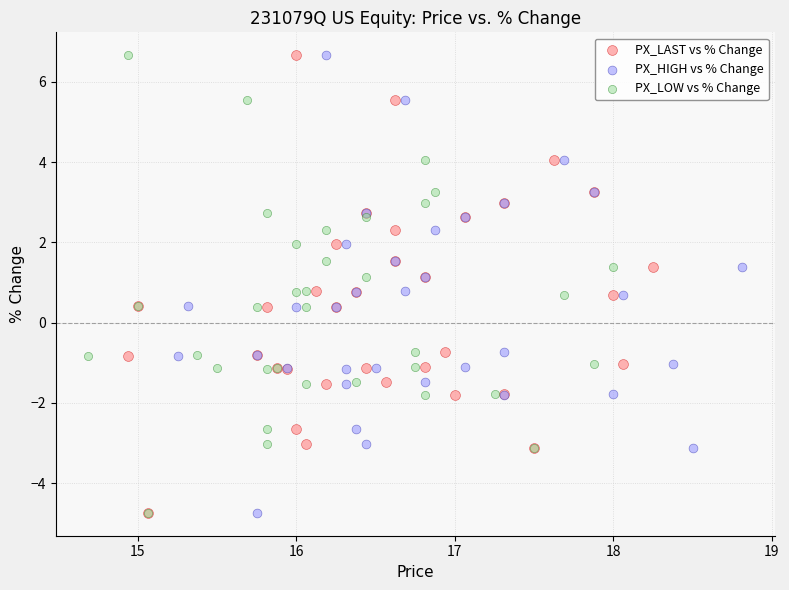

What are all the series names shown in the legend?

PX_LAST vs % Change, PX_HIGH vs % Change, PX_LOW vs % Change